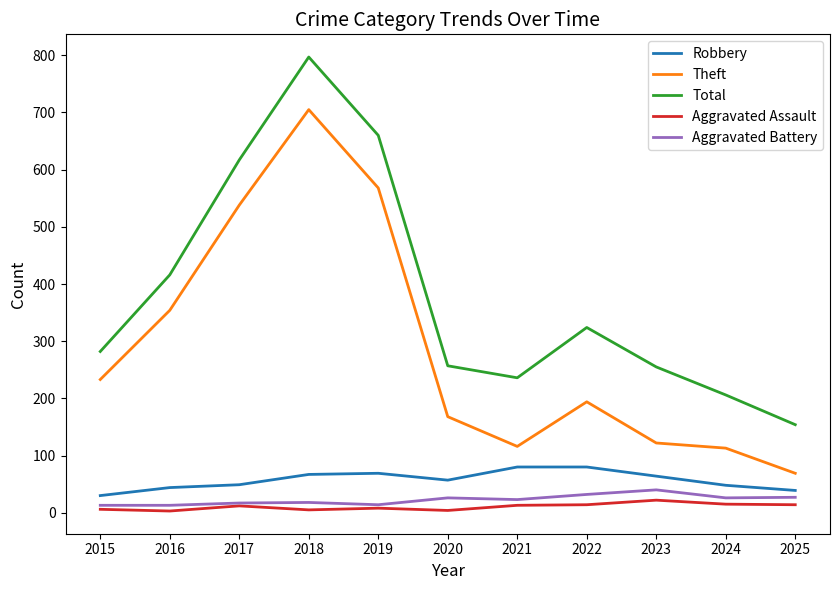

The value of Total at 2016 is 416. True or false?

True